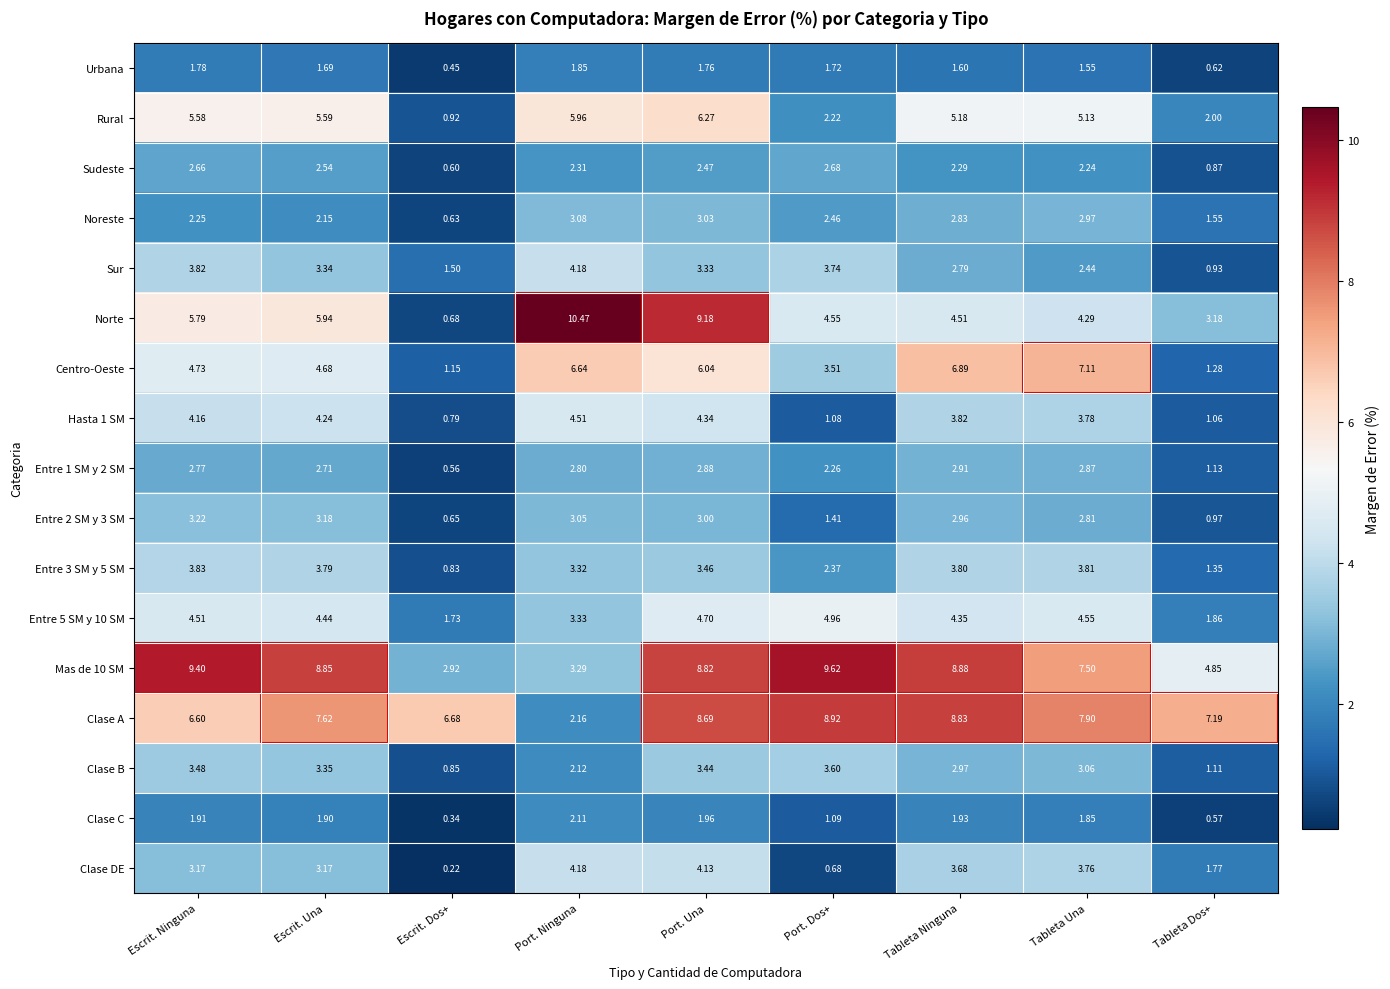

At which label is Clase B closest to 2?

Port. Ninguna